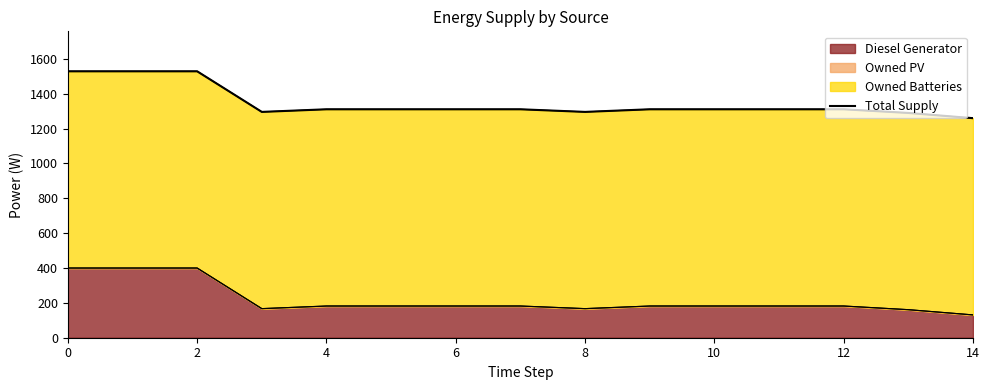

Does the chart display data point markers on the line(s)?

No